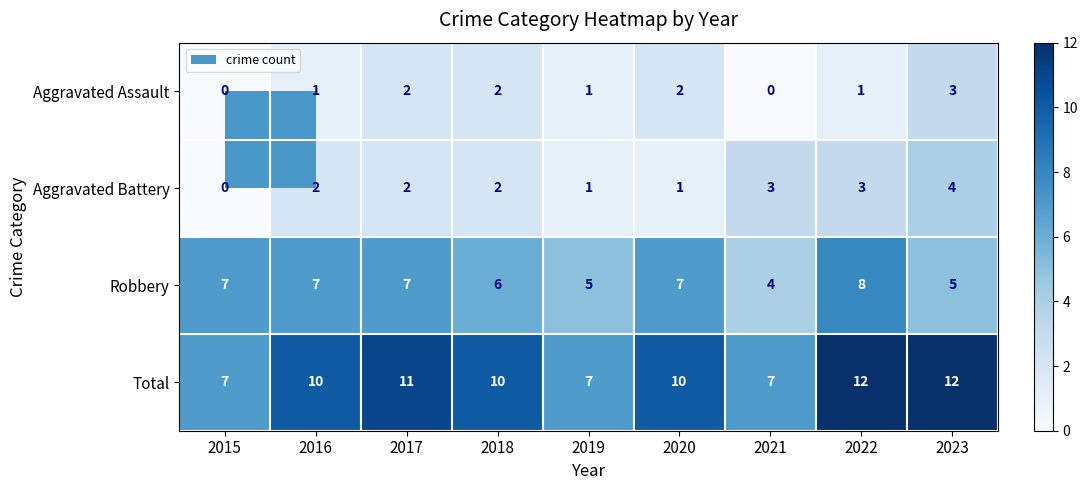

What is the highest value of the Aggravated Assault series?

3